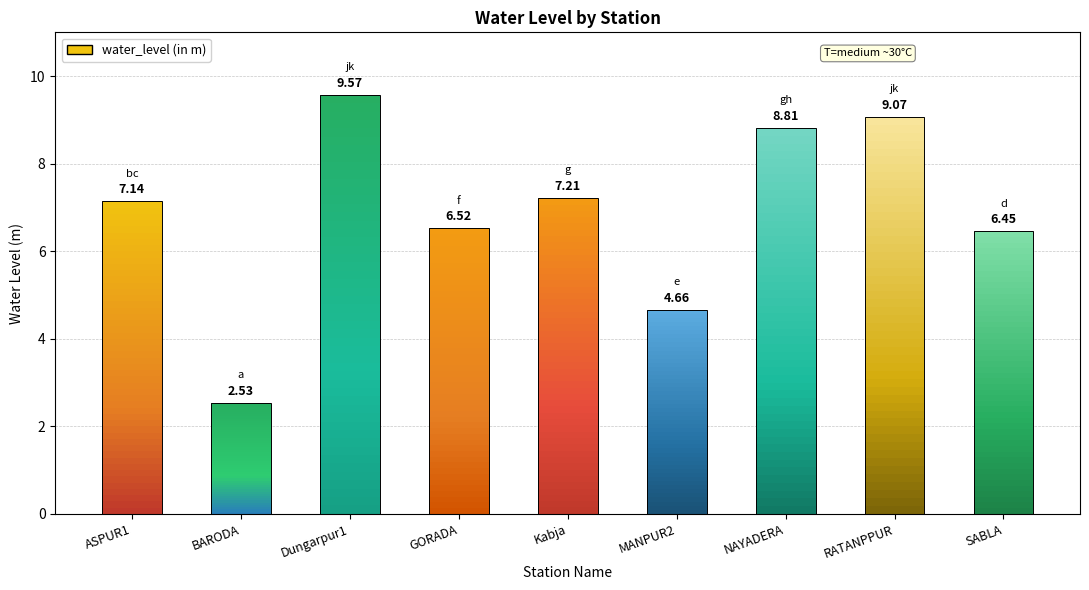

Which category has the highest value across all series?

Dungarpur1